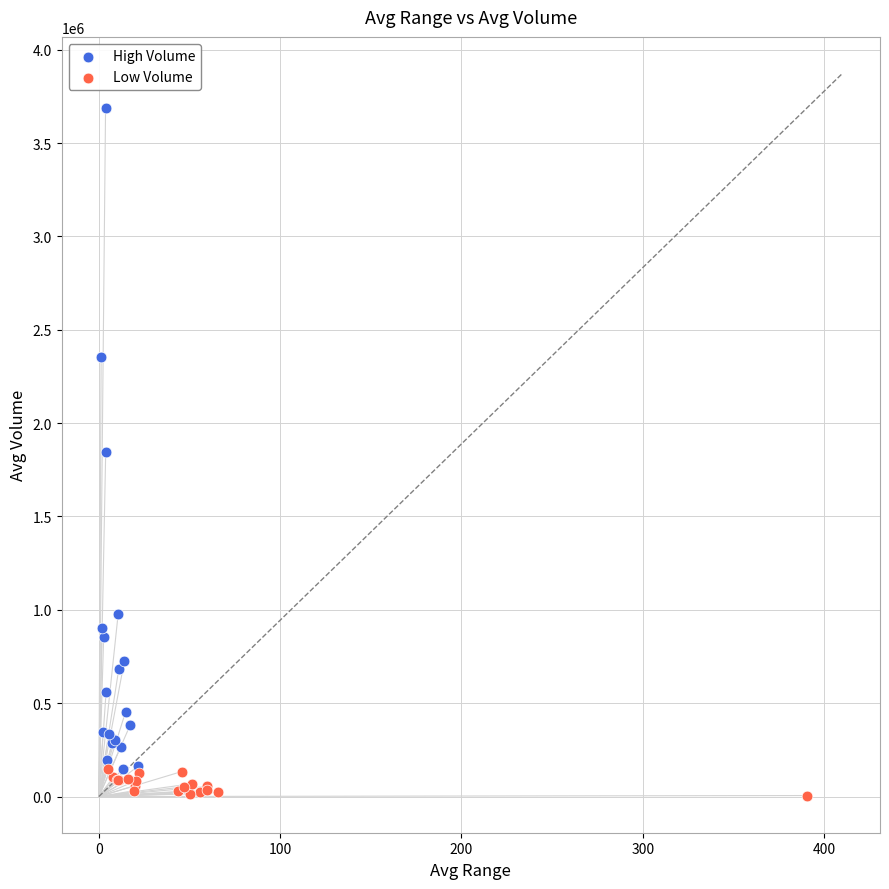

Which series contains the highest Y value?

High Volume